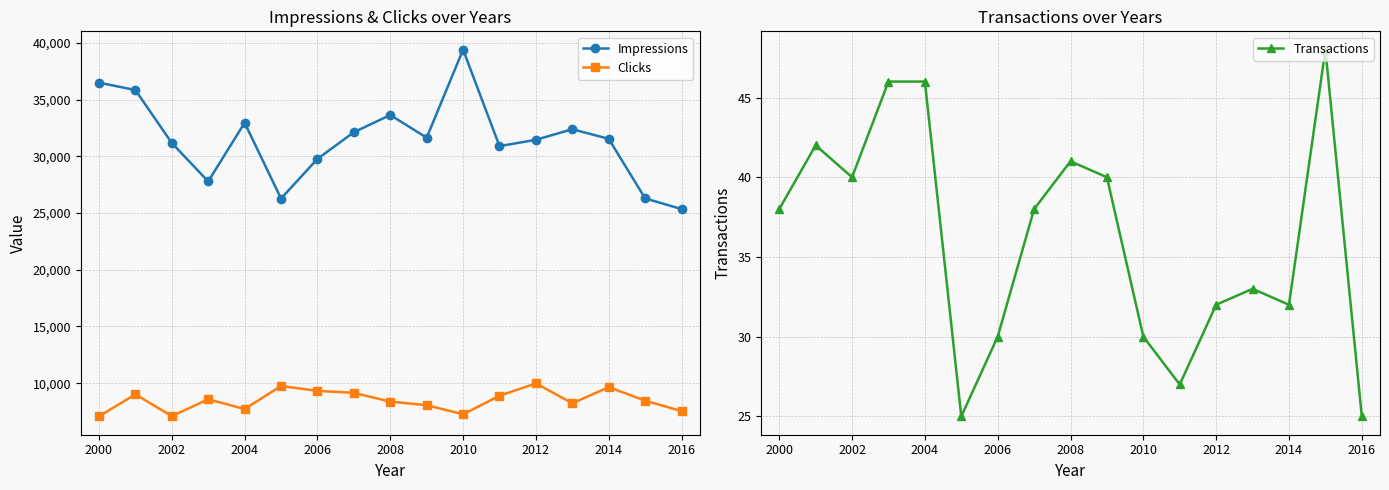

What is the greatest value displayed?

39392